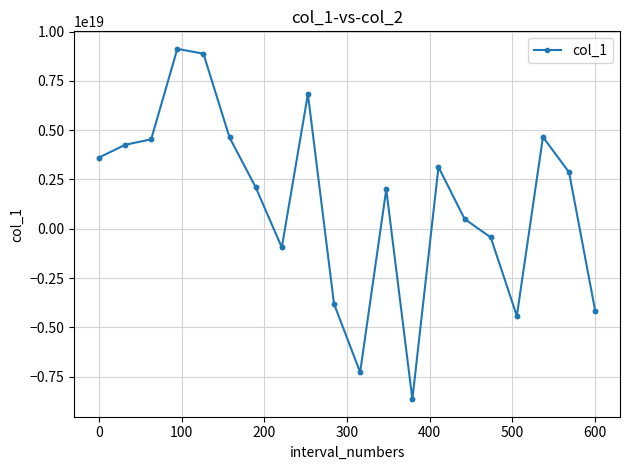

Is this an area chart (filled region under the line)?

No